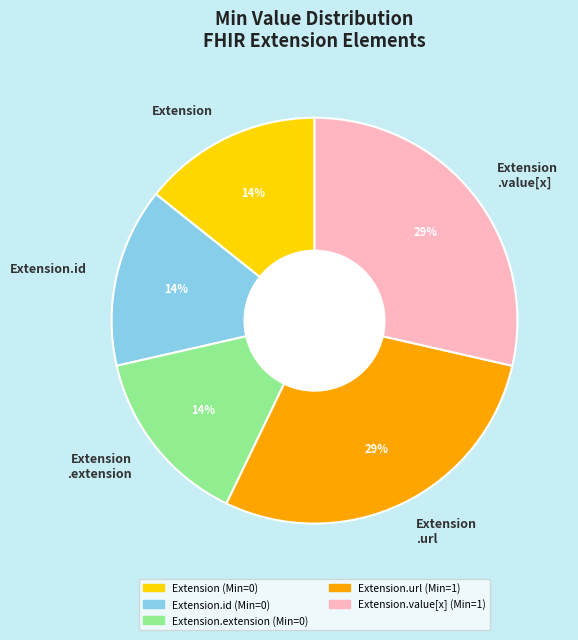

The Extension .extension slice represents 14% of the pie. True or false?

True